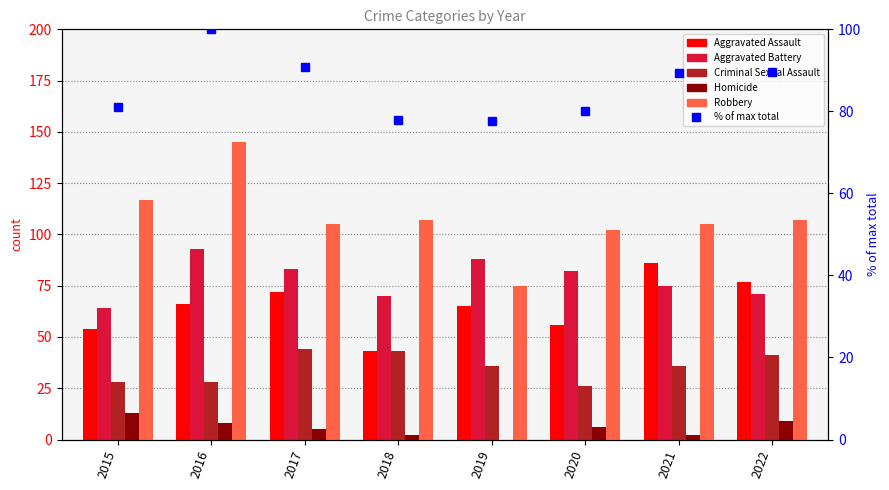

What is the value of the Aggravated Assault bar at the 5th from the left?

65.0